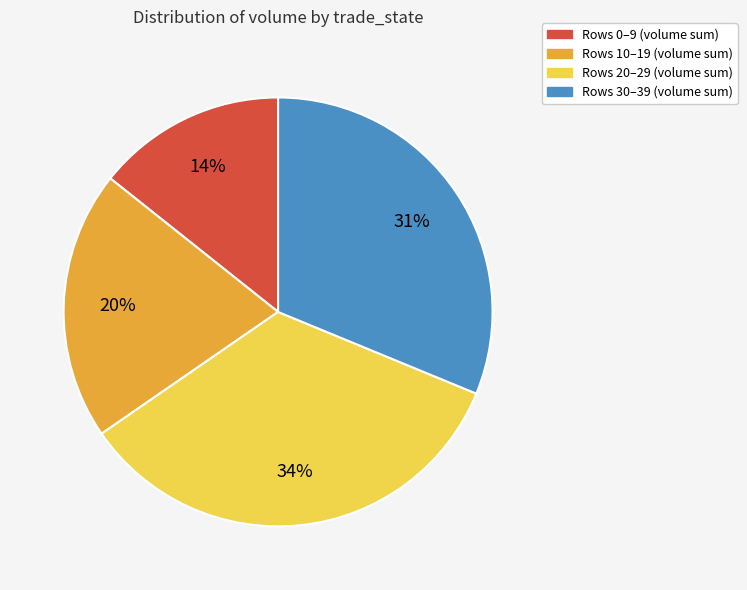

To the nearest percent, what is the average slice percentage?

25%